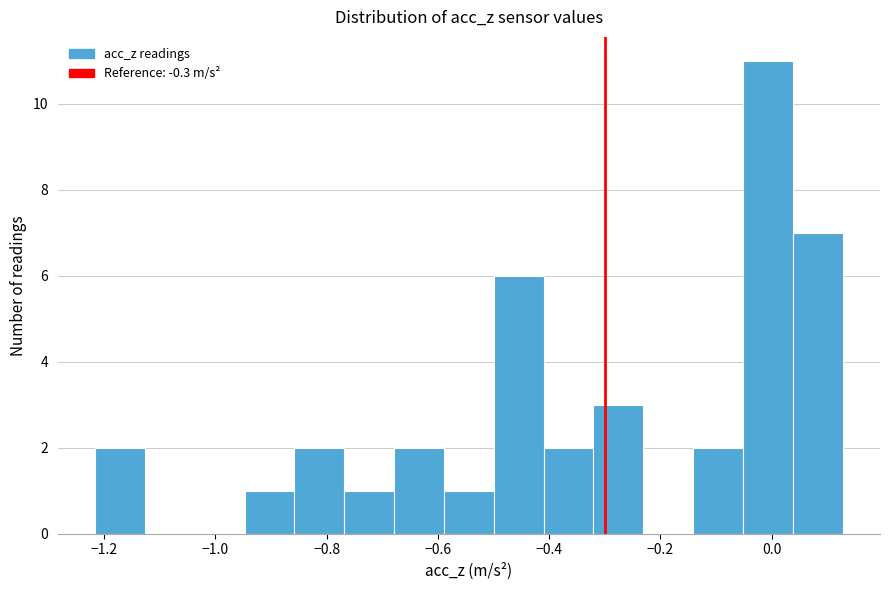

Which range on the x-axis has the tallest bar?

-0.06 to 0.04